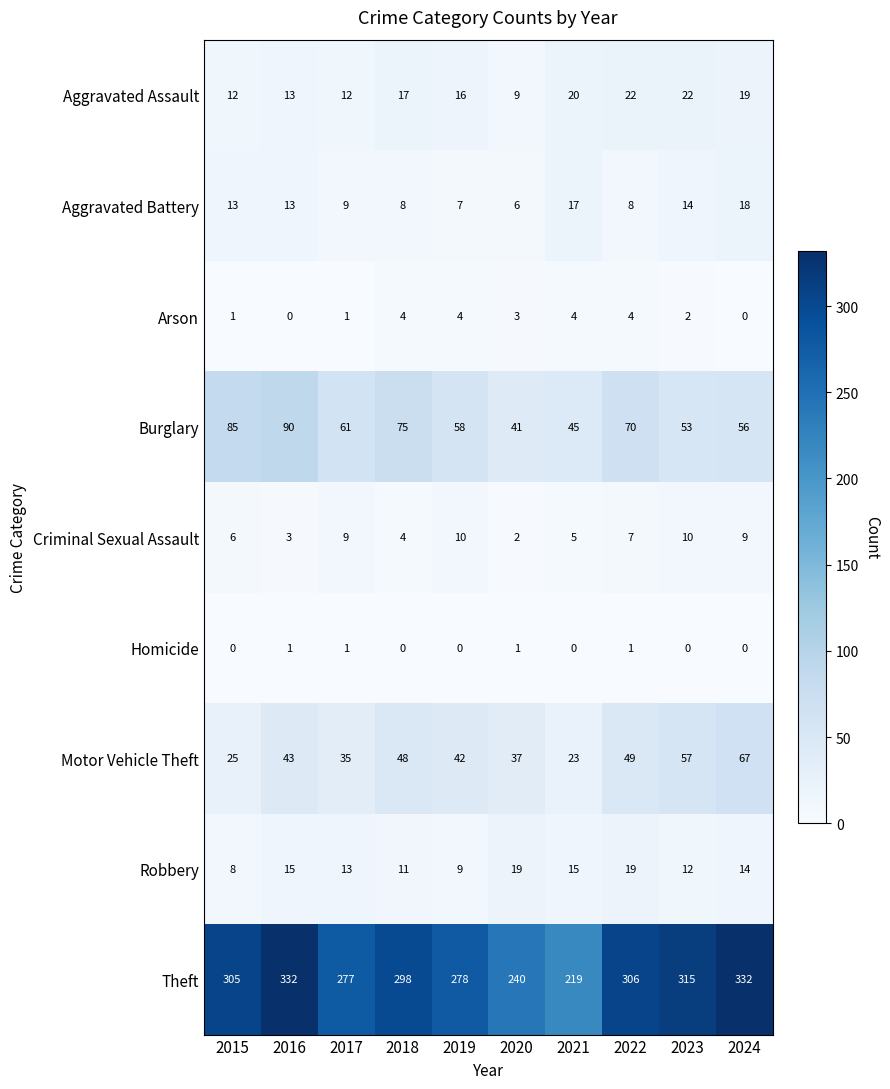

What is the difference between the highest and lowest values at 2017?

276